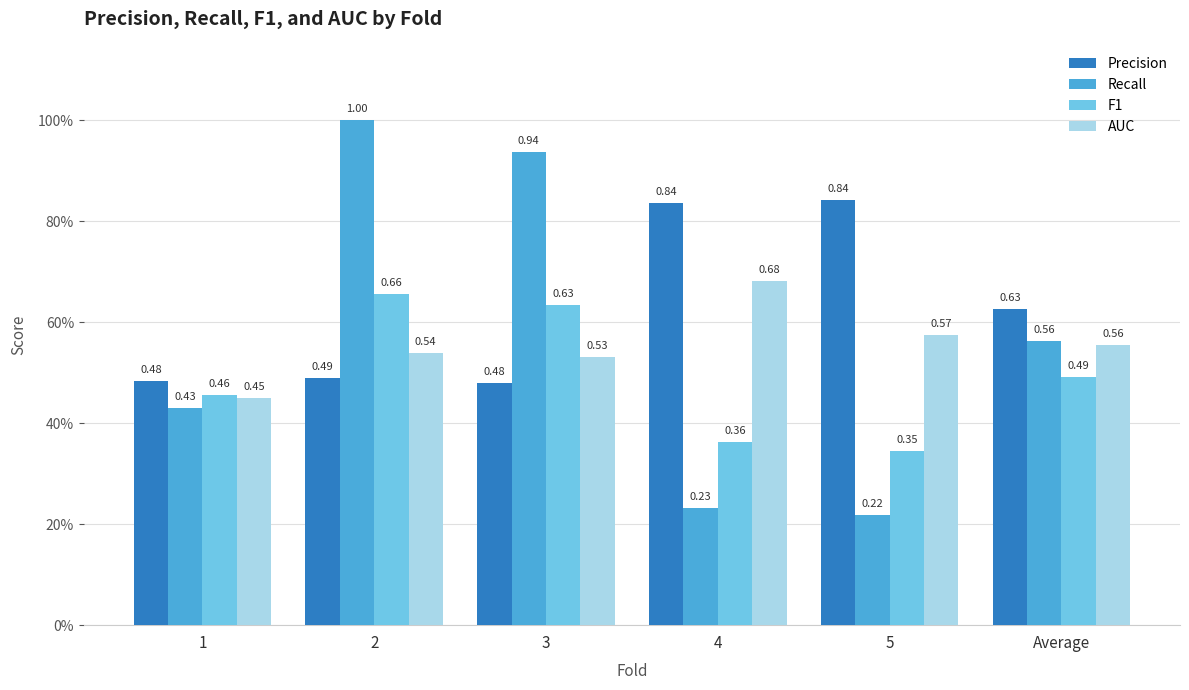

What is the lowest value of the F1 series?

0.3